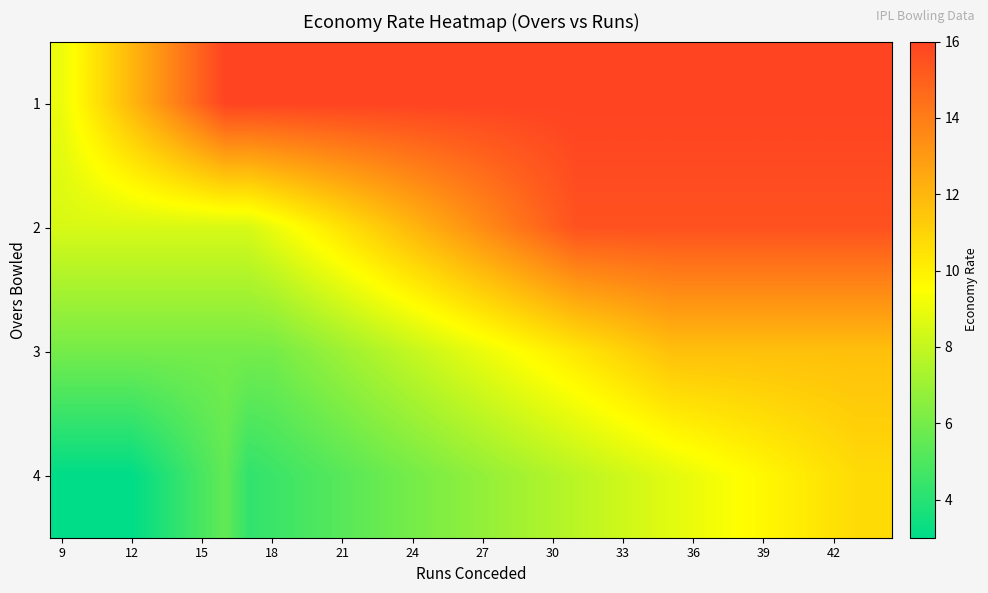

Rank the series by their maximum value, from lowest to highest.

4, 3, 2, 1